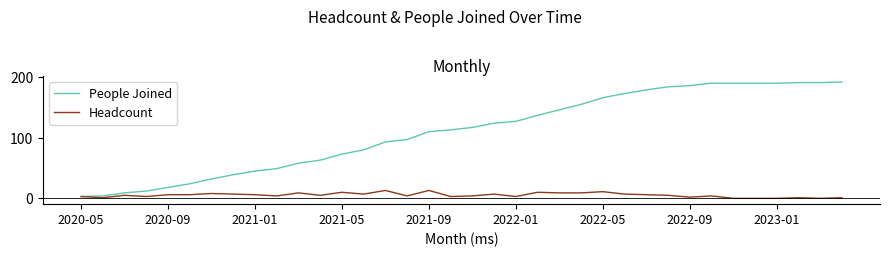

At how many categories does at least one series exceed 28?

30